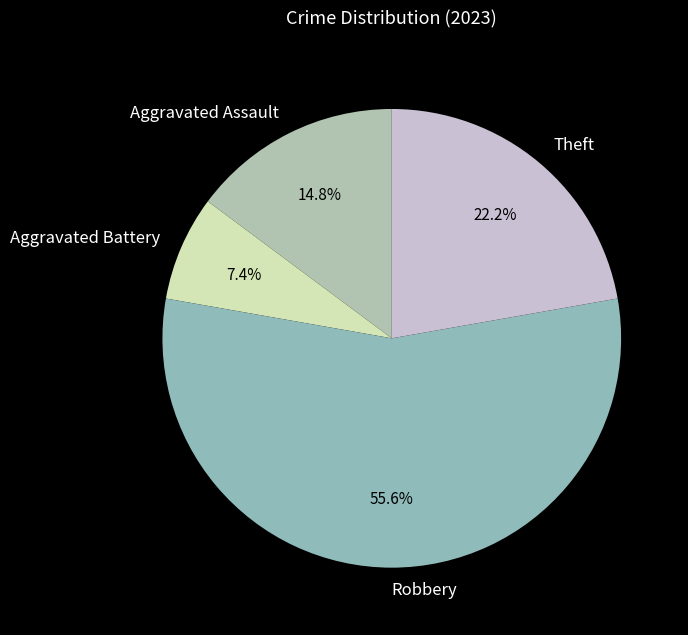

To the nearest percent, what is the average slice percentage?

25%